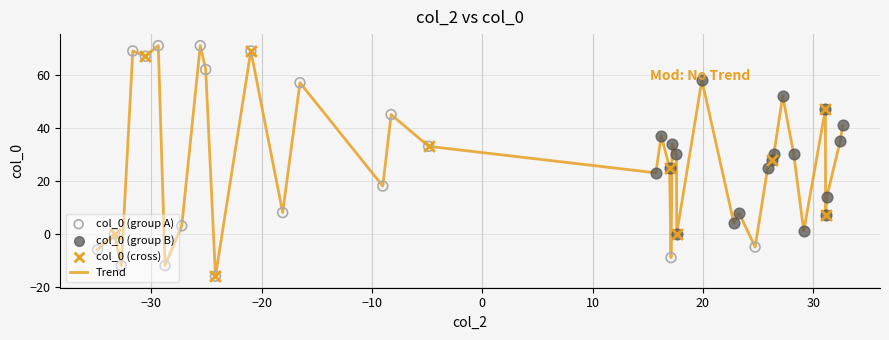

What is the difference between the maximum and minimum values?

87